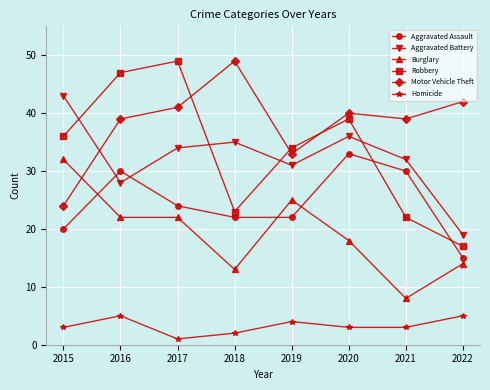

Rank the series at 2016 from highest to lowest value.

Robbery, Motor Vehicle Theft, Aggravated Assault, Aggravated Battery, Burglary, Homicide